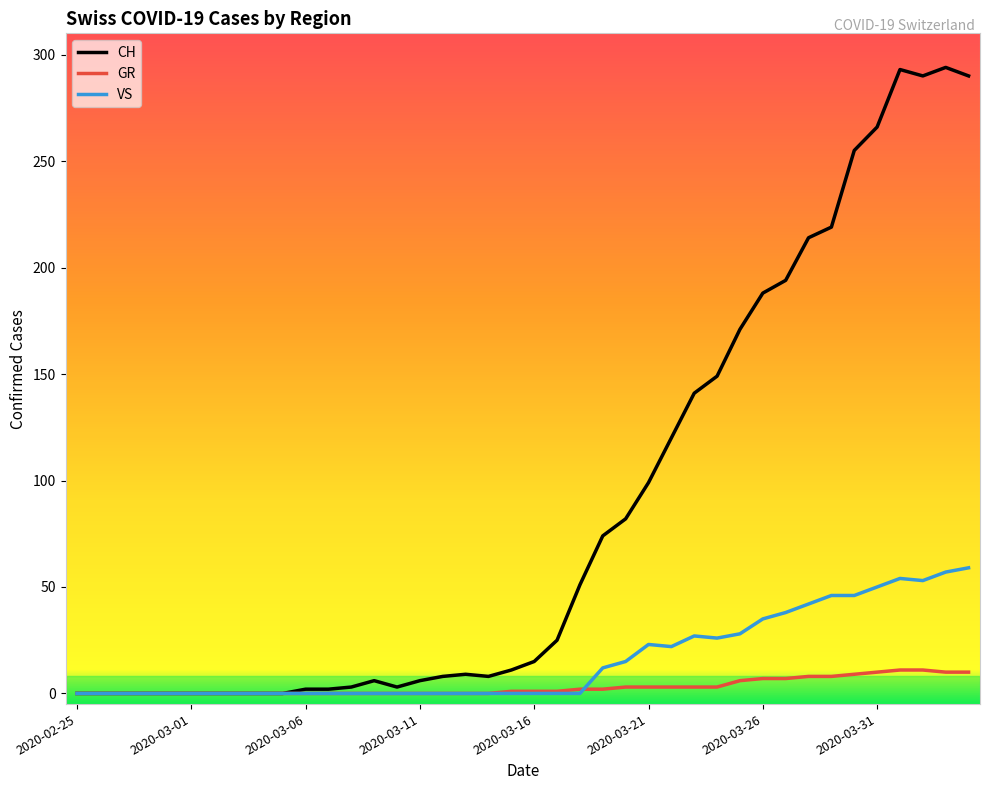

Does the chart have visible grid lines?

No